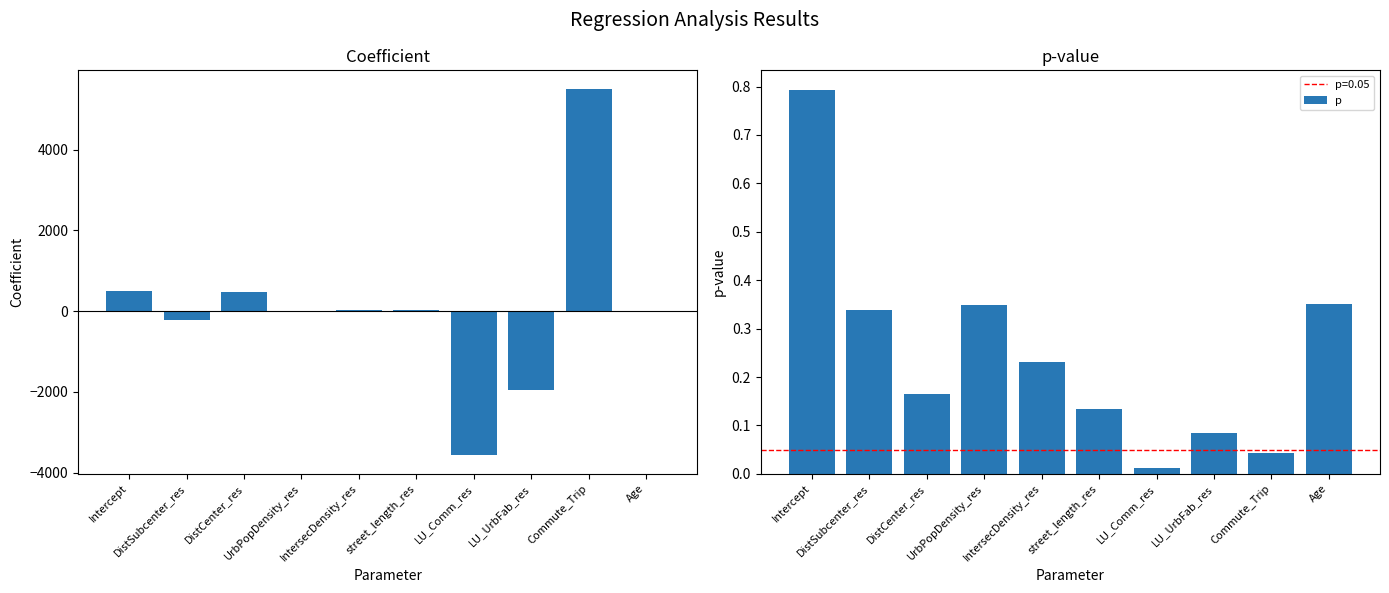

What is the difference between the highest and lowest values at LU_Comm_res?

3570.8